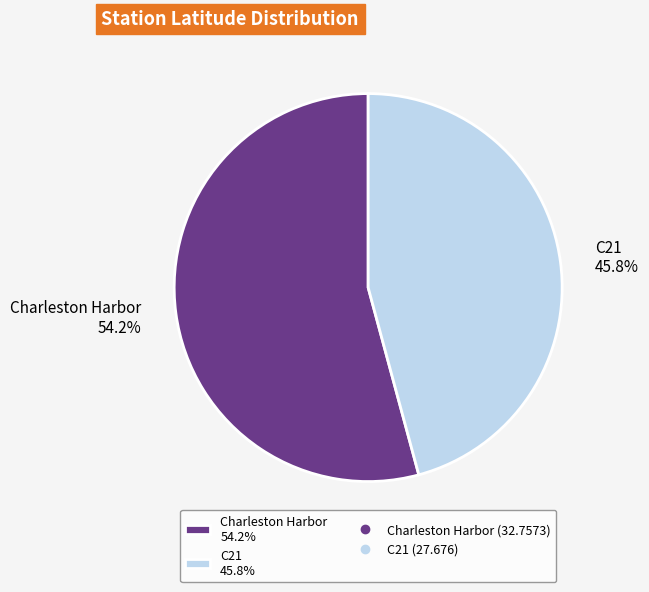

Which slice is the largest?

Charleston Harbor